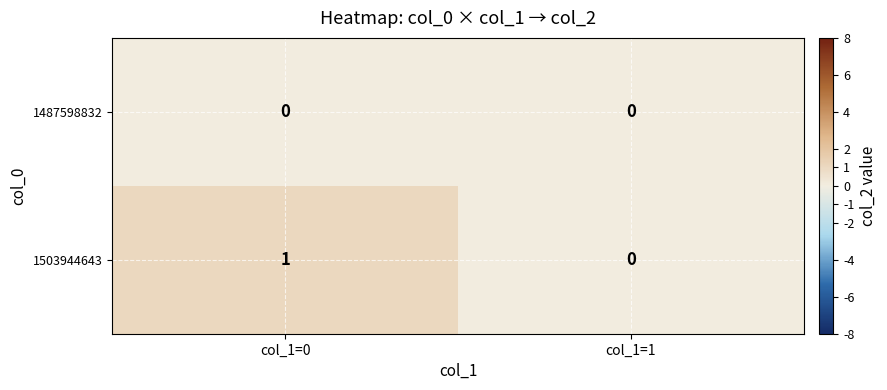

Which category has the highest value across all series?

col_1=0